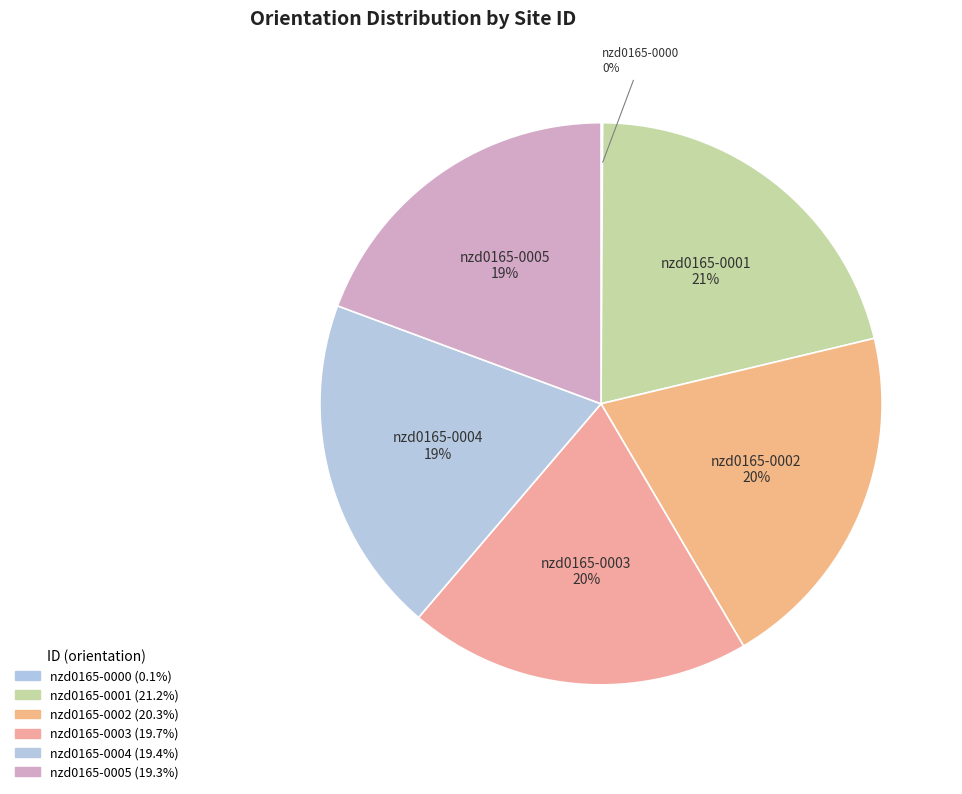

What is the smallest slice in the pie chart?

nzd0165-0000